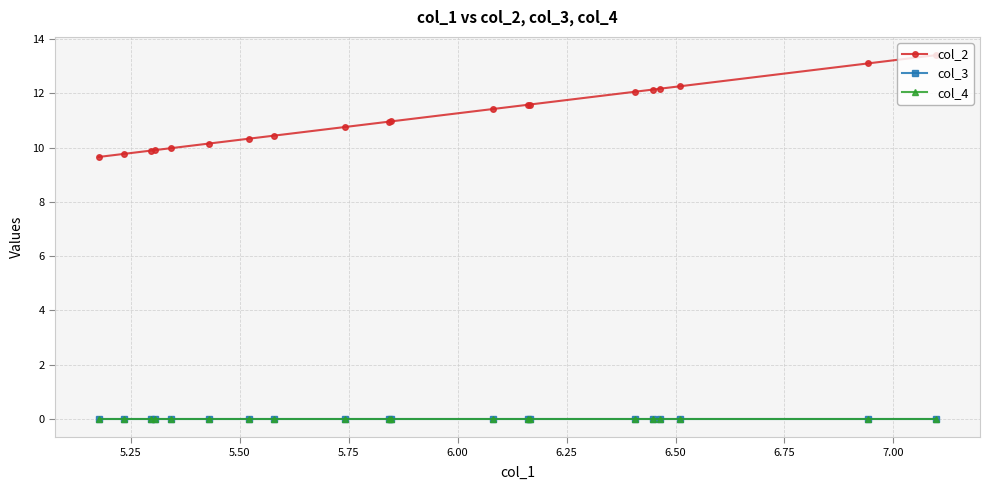

How many lines are shown in the chart?

3